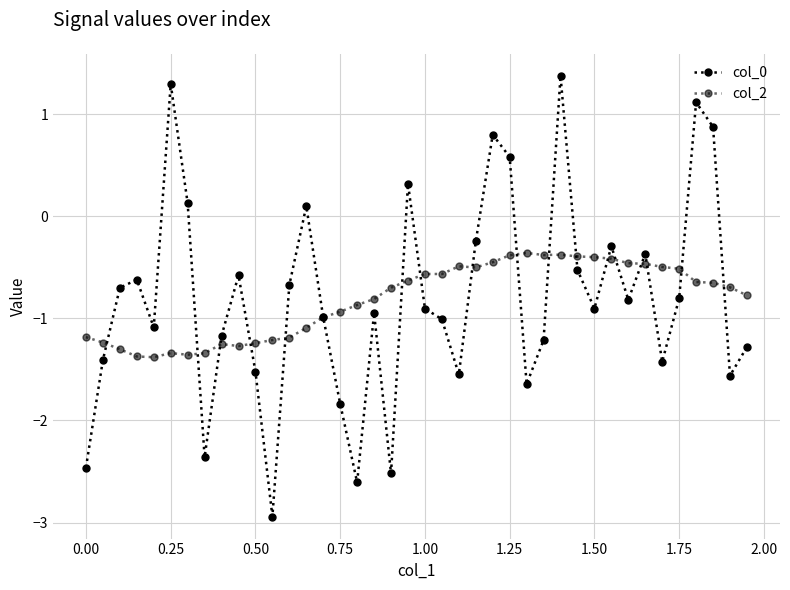

How many lines are shown in the chart?

2